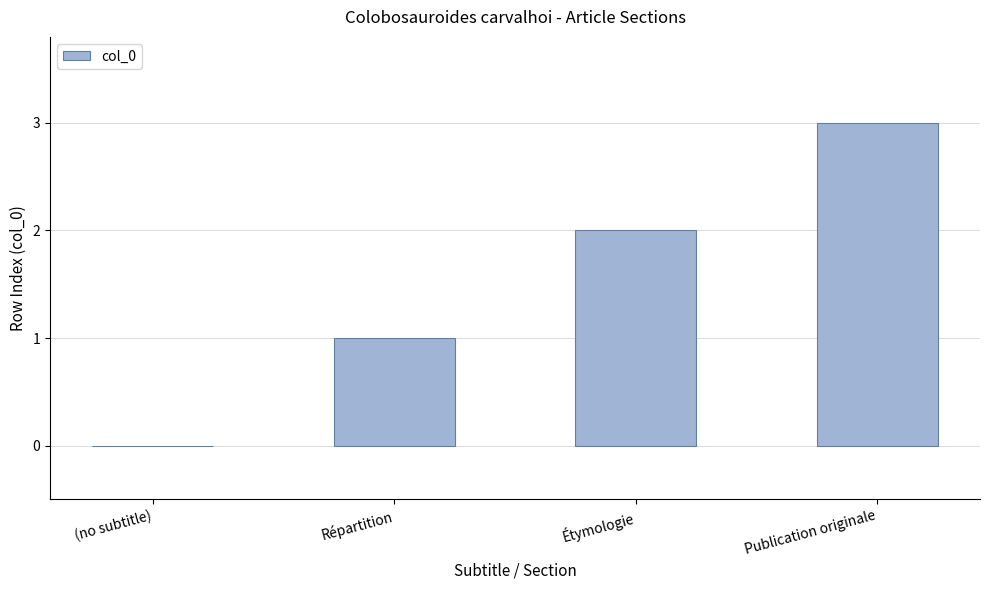

What is the greatest value displayed?

3